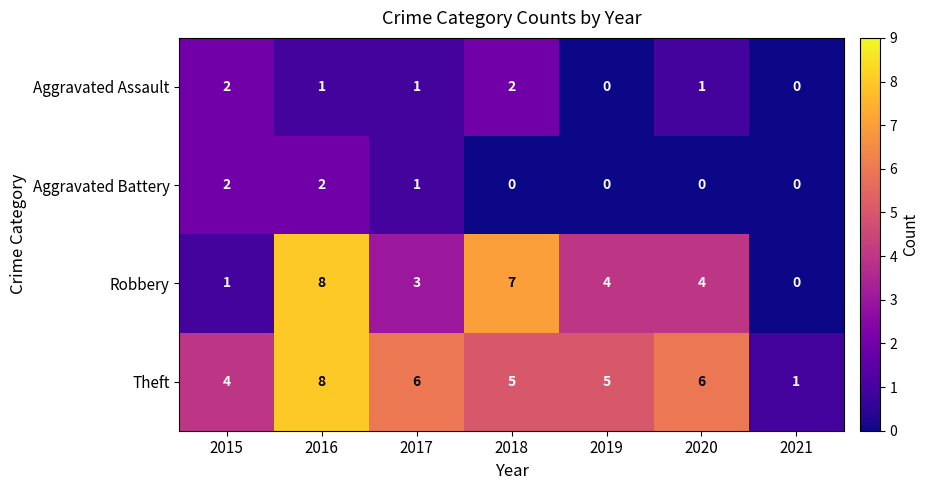

What is the sum of all Theft values?

35